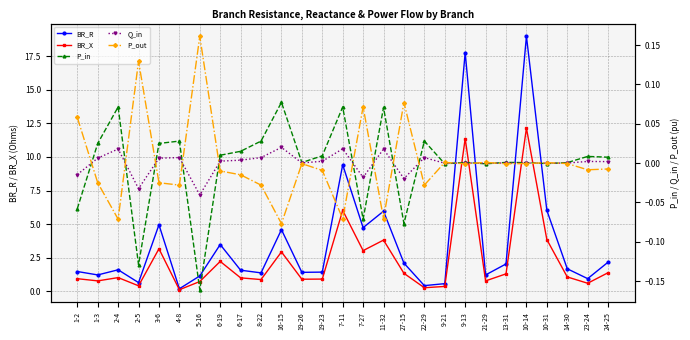

True or false: BR_X has more than 1 points higher than both neighbors.

True